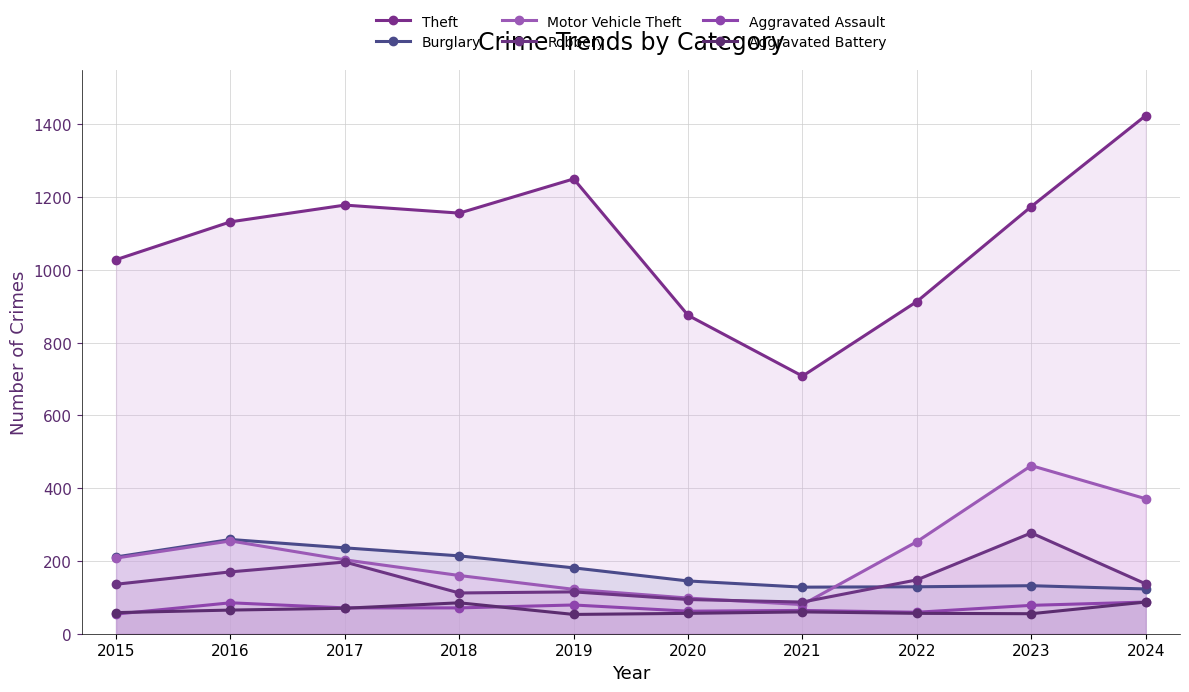

What is the maximum value for Aggravated Battery?

87